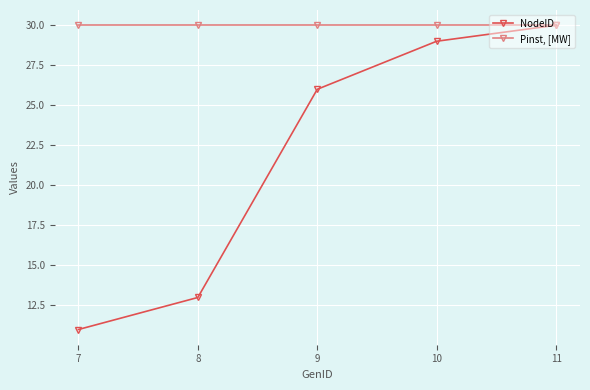

What is the spread (max minus min) of values at 9?

4